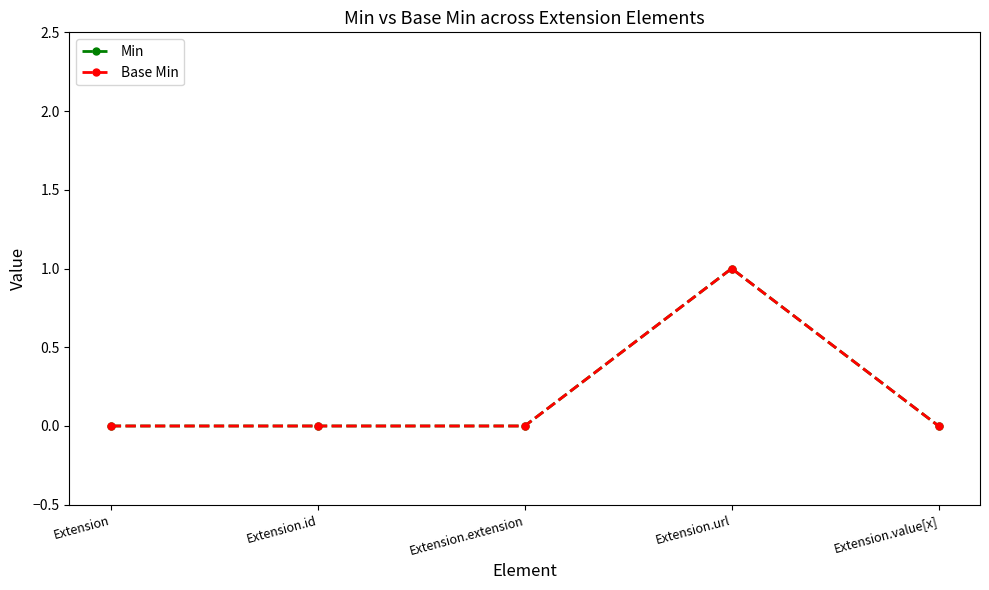

True or false: Min and Base Min cross at least once.

False